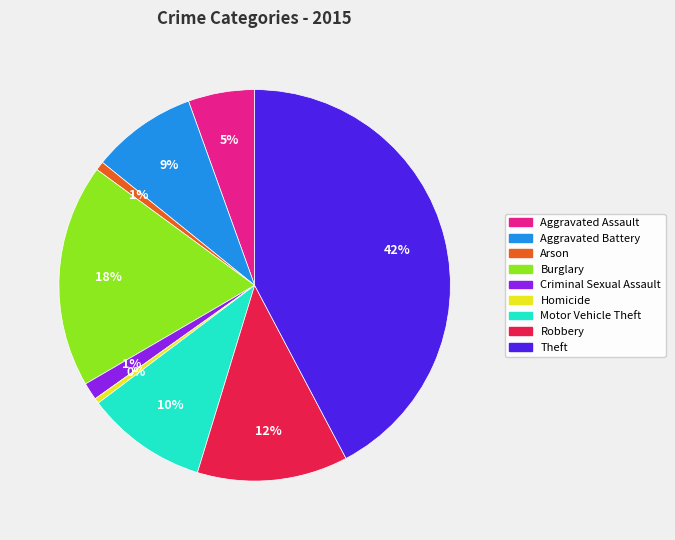

The Criminal Sexual Assault slice represents 1% of the pie. True or false?

True